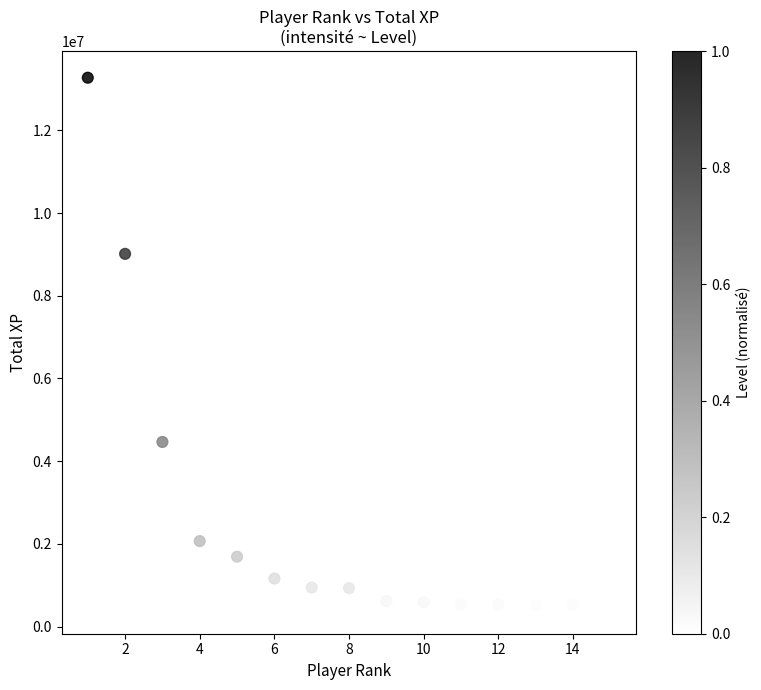

What Y value in the scatter plot is closest to 6870305?

9013125